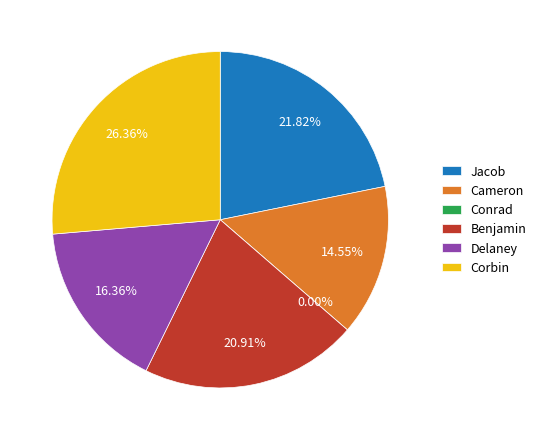

What is the total percentage of Corbin and Jacob?

48.2%